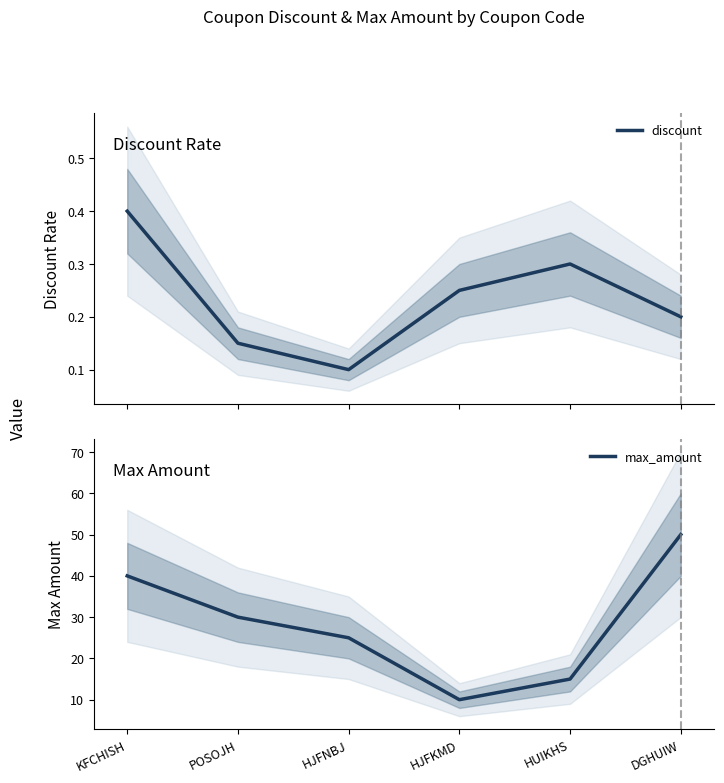

Which category has the lowest value across all series?

HJFNBJ